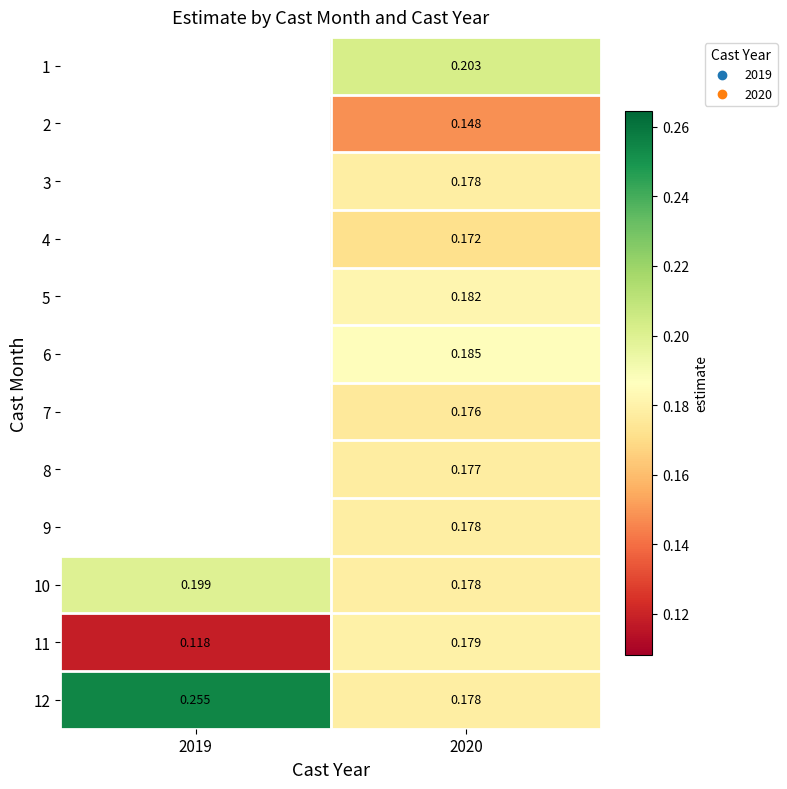

Which has a higher value, 2020 or 2019?

2019